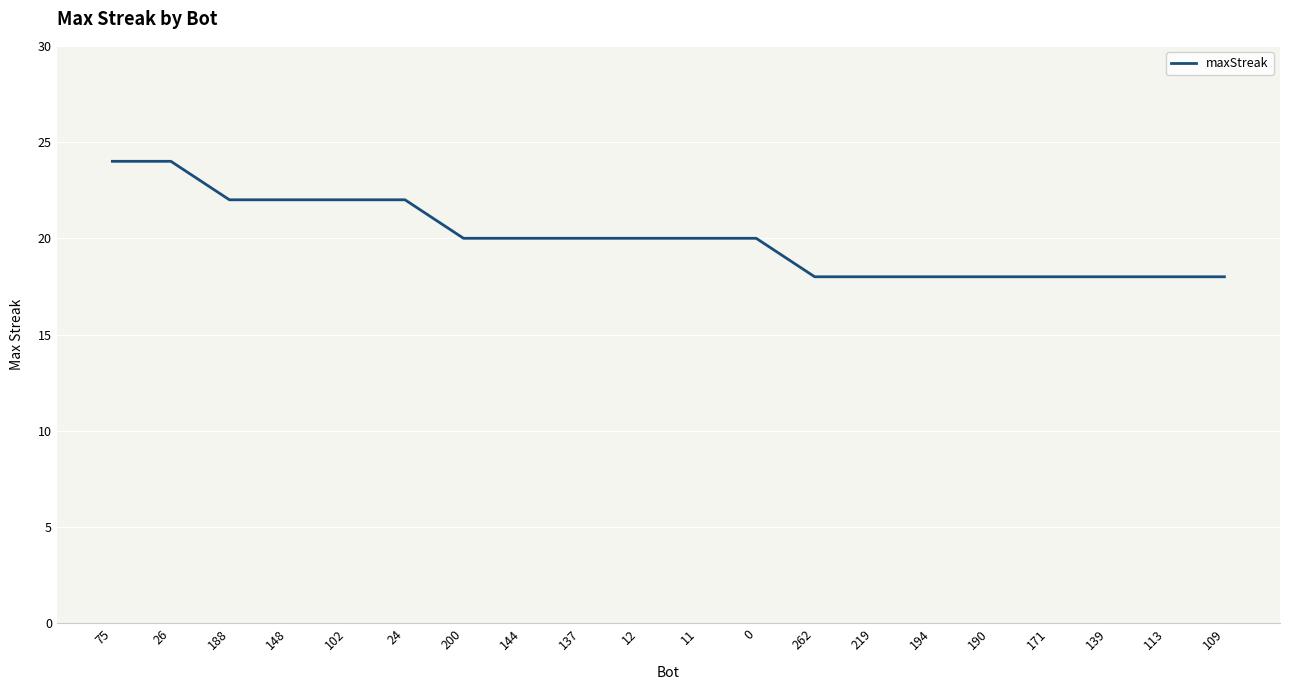

How many lines are shown in the chart?

1